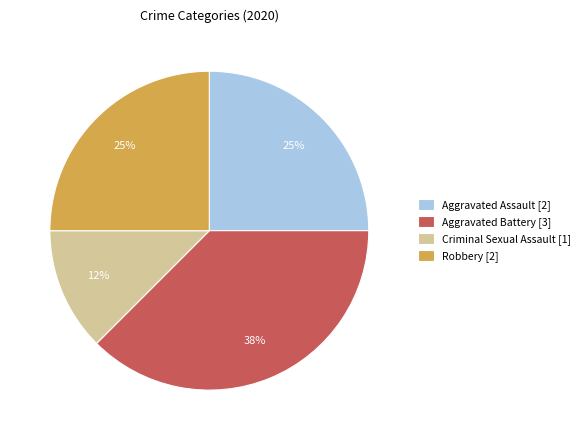

Between Criminal Sexual Assault [1] and Aggravated Assault [2], which is larger?

Aggravated Assault [2]